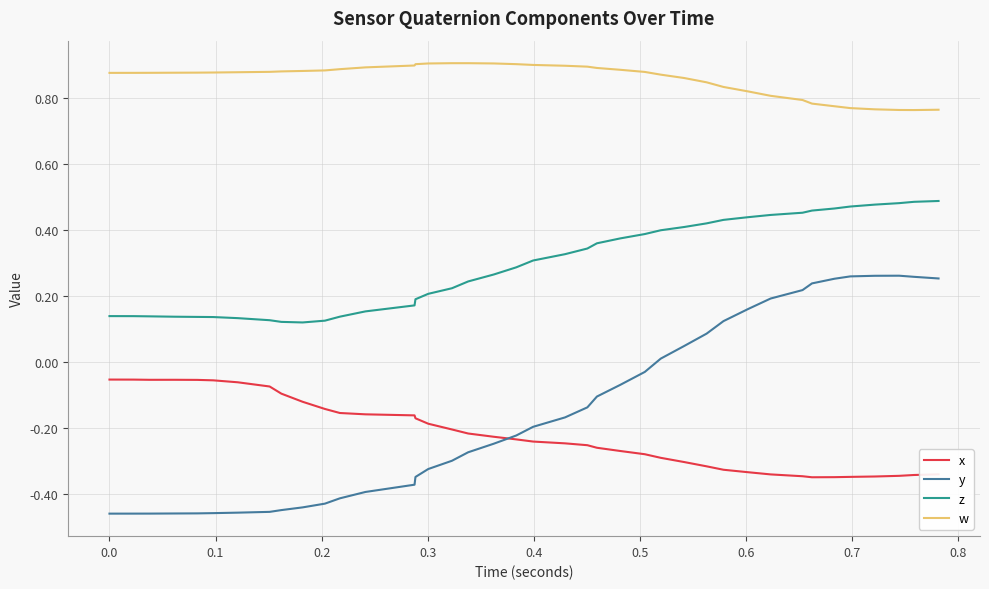

List the series in order of their peak value, lowest first.

x, y, z, w